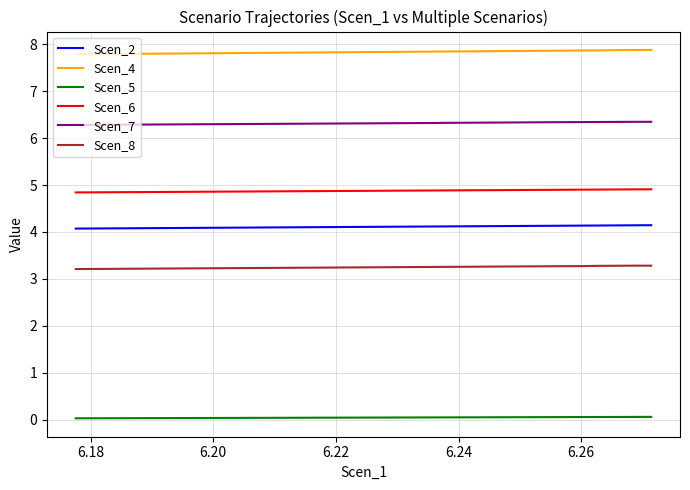

Is this an area chart (filled region under the line)?

No